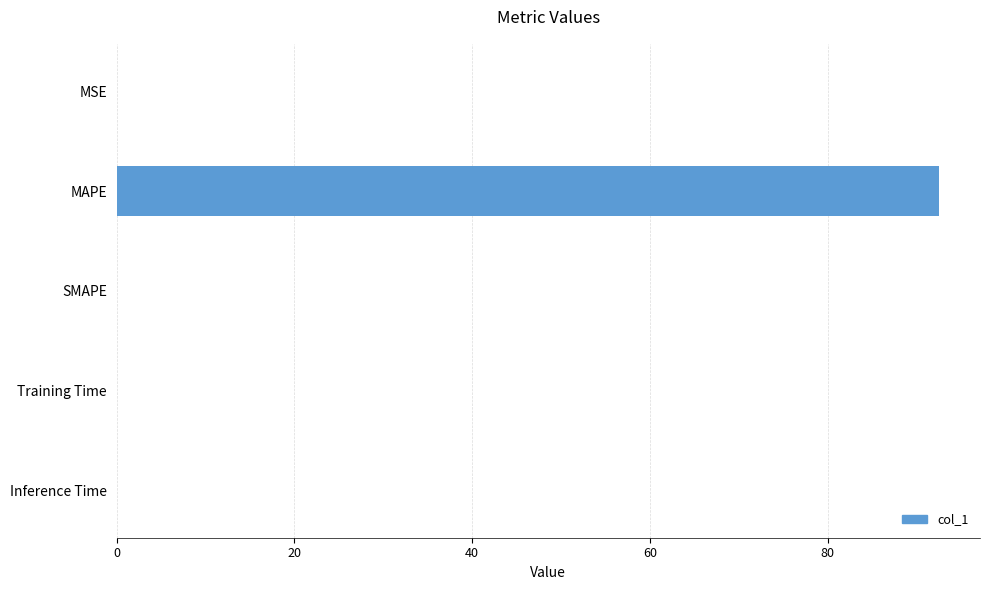

The value at Training Time is 0.0. True or false?

True